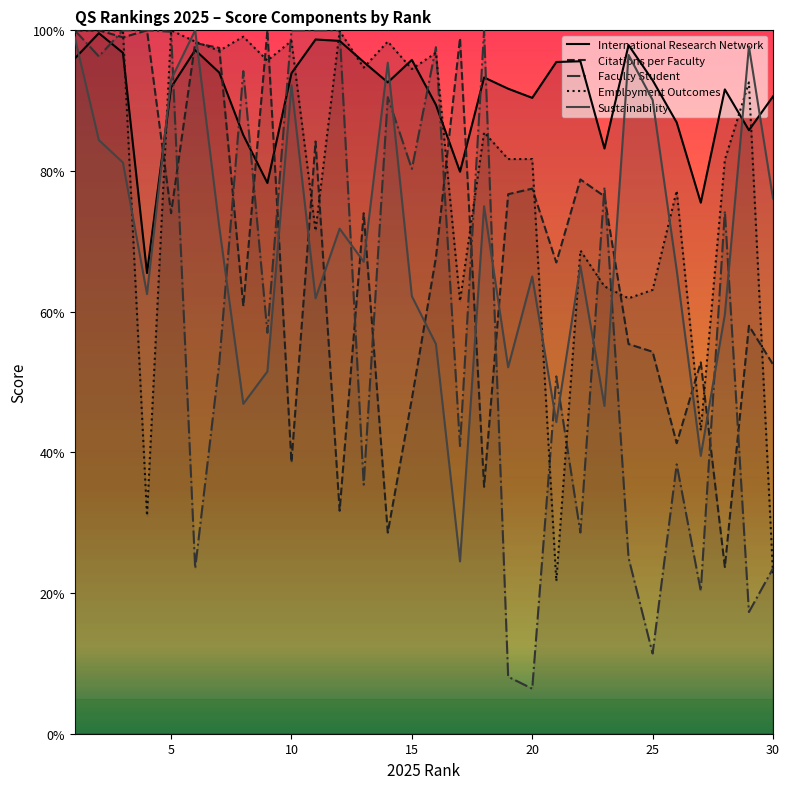

True or false: Employment Outcomes has more than 1 interior local peaks.

True